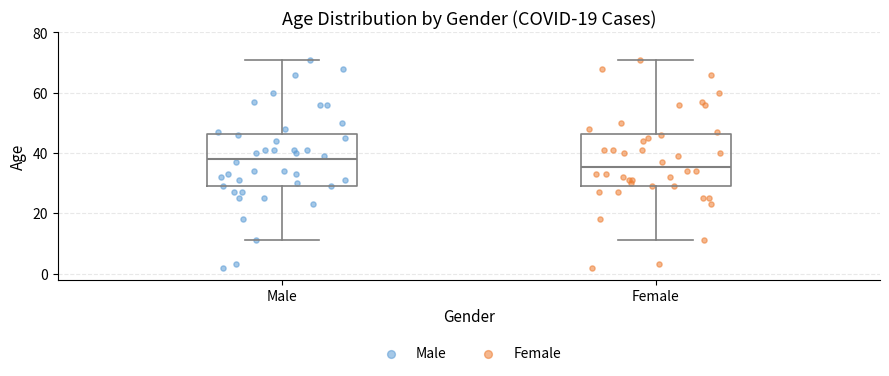

Where does the median line of the box for Female sit on the y-axis? The values are not printed on the chart, so give them approximately, as read against the axis.

36